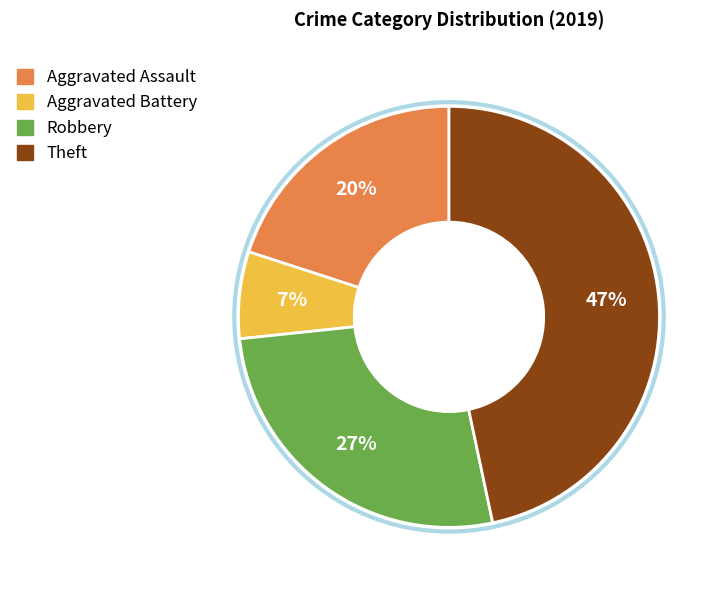

Count the number of slices in the pie.

4